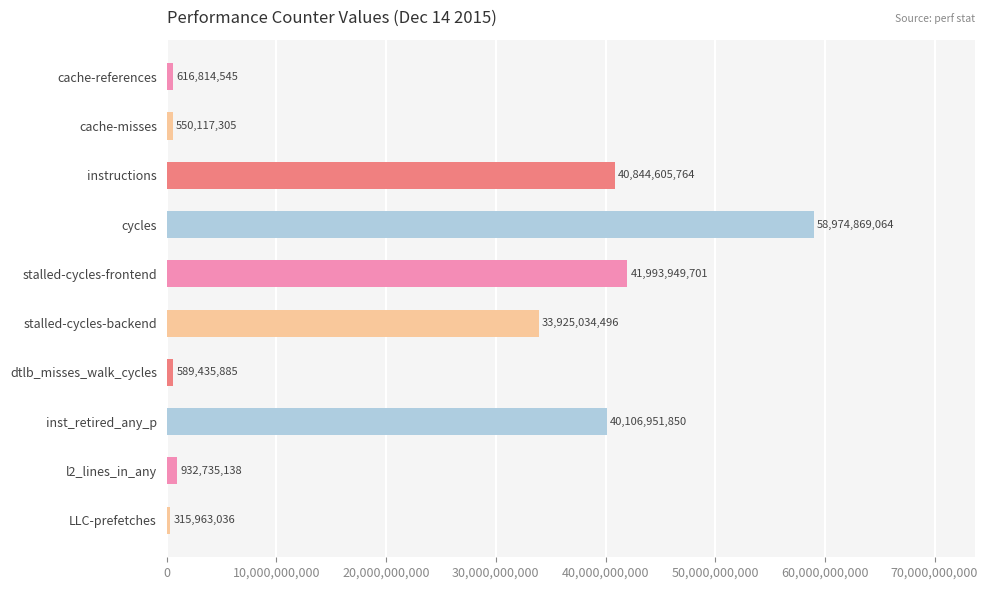

List the labels in order of value, largest first.

cycles, stalled-cycles-frontend, instructions, inst_retired_any_p, stalled-cycles-backend, l2_lines_in_any, cache-references, dtlb_misses_walk_cycles, cache-misses, LLC-prefetches